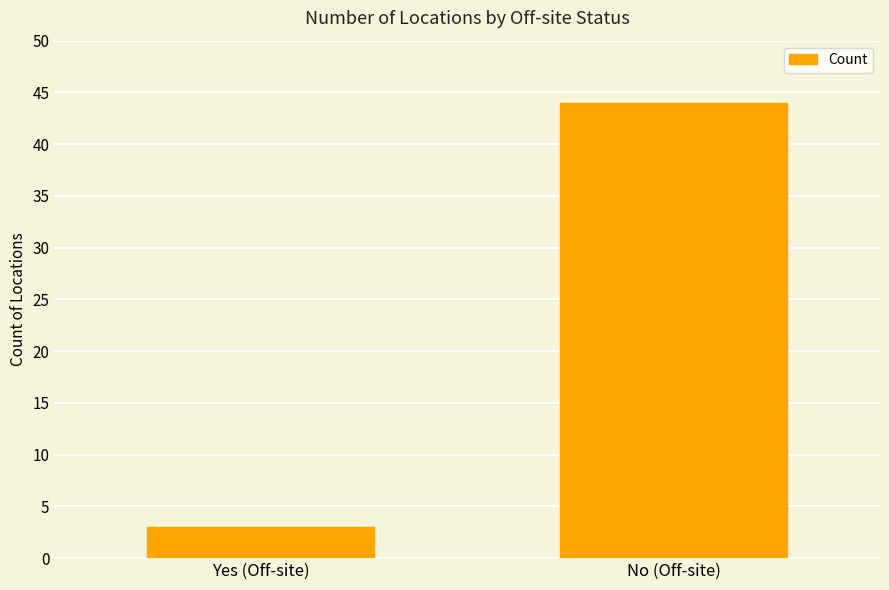

Reading right to left, list all the values displayed in this chart.

44	3